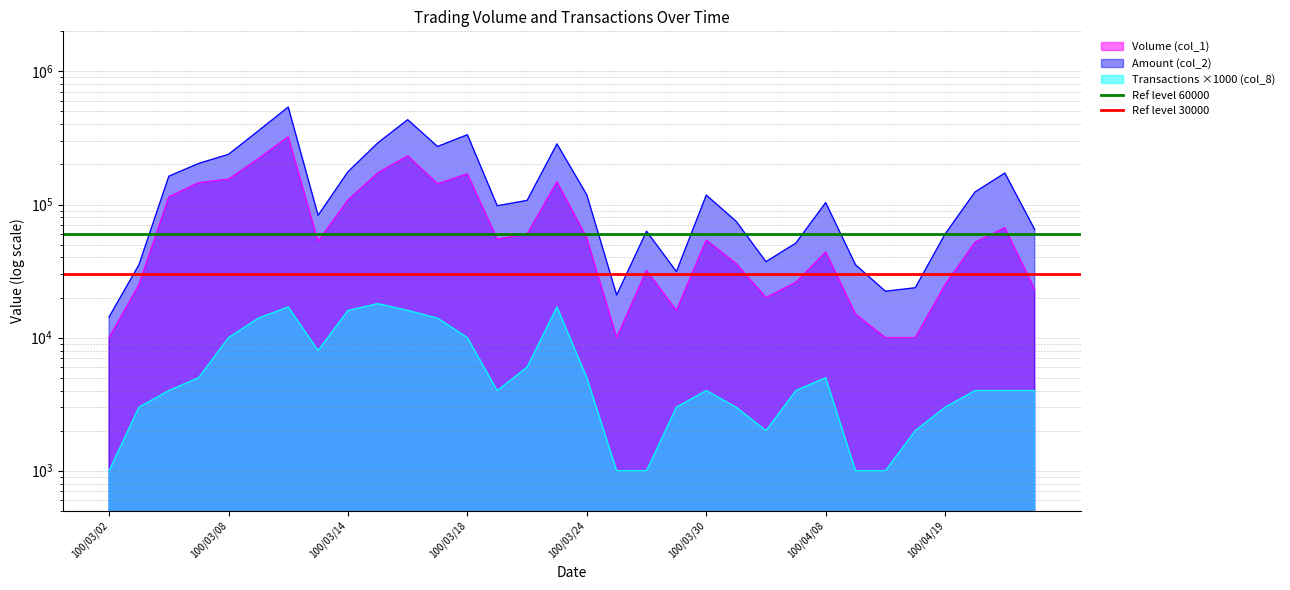

What is the sum of the Ref level 60000 values at 100/03/02 and 100/03/08?

120000